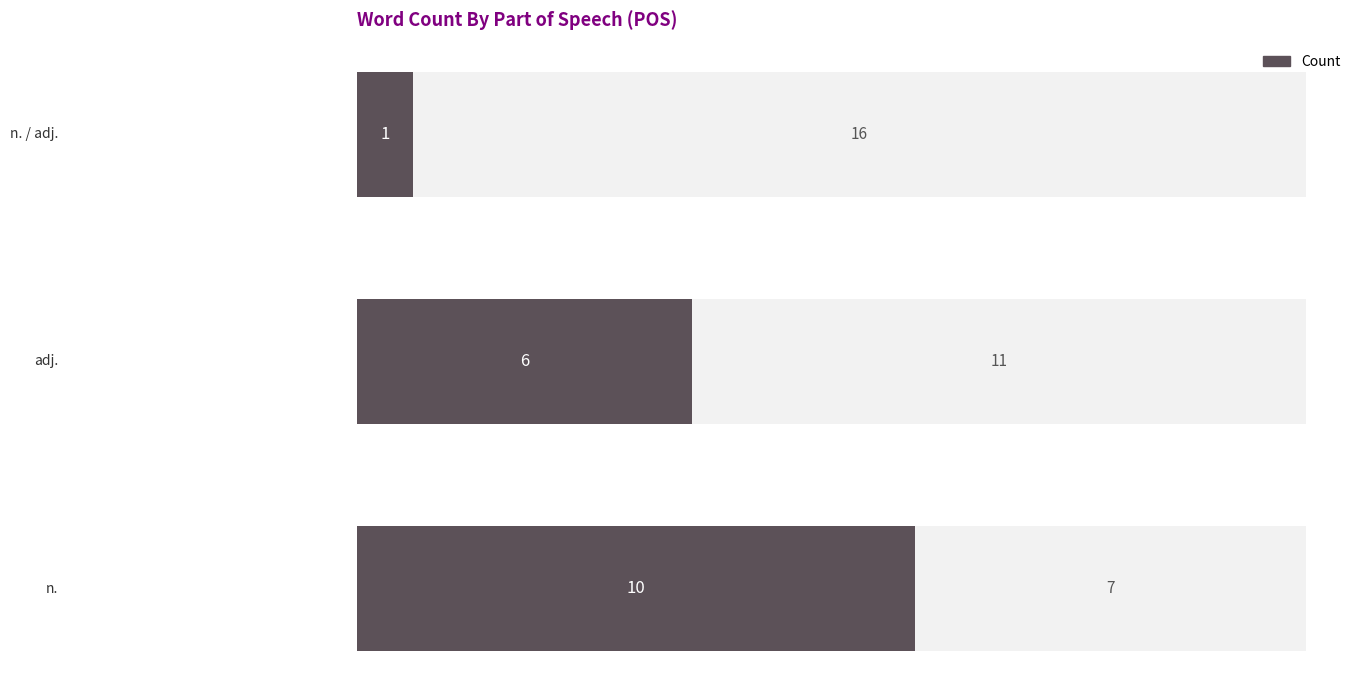

What is the approximate value at 0?

10